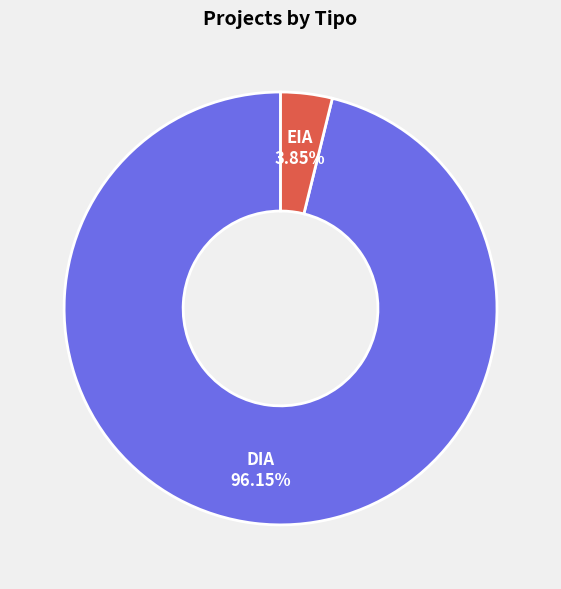

Which slice represents more than half of the pie?

DIA